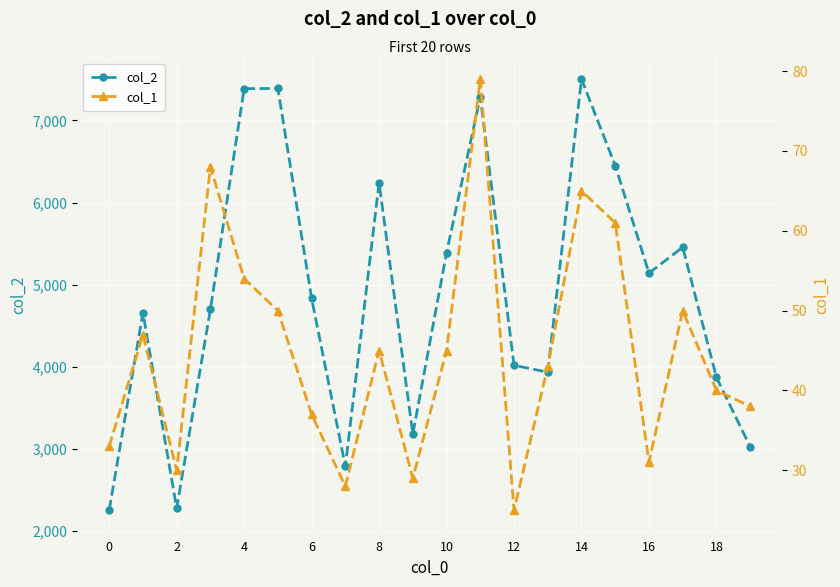

What is the label of the 12th point from the left?

11